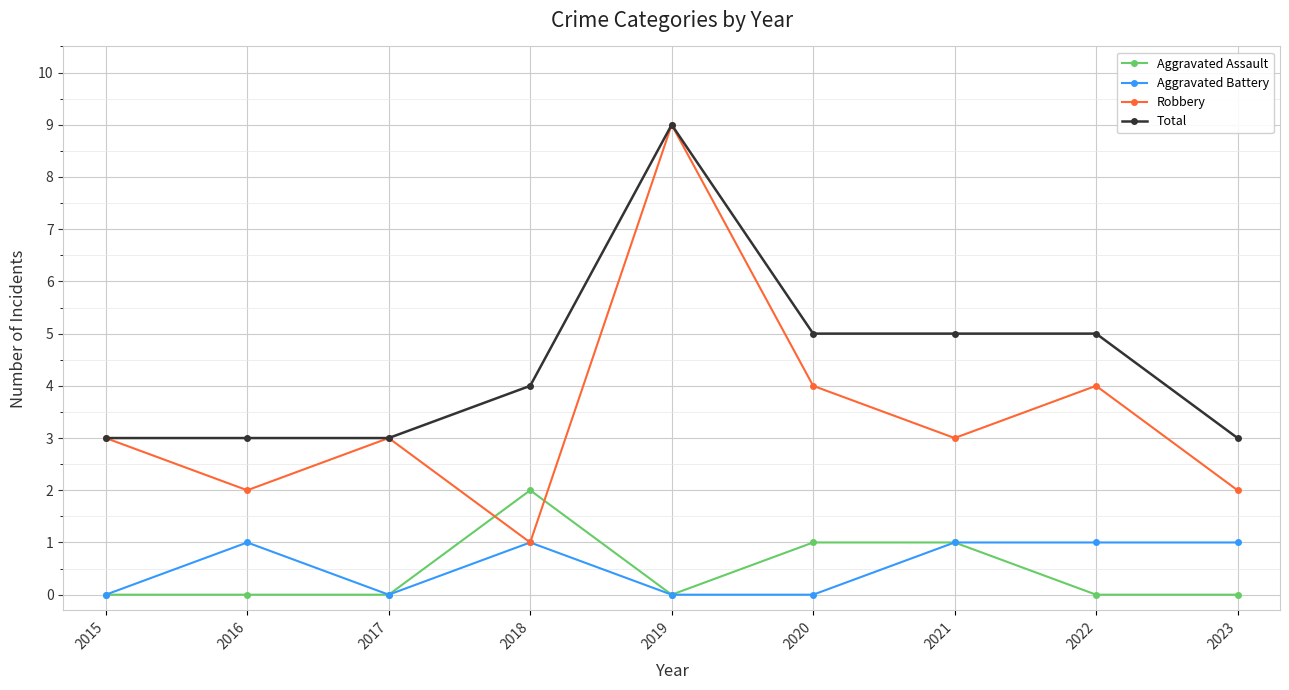

Which series has the largest range (max minus min)?

Robbery